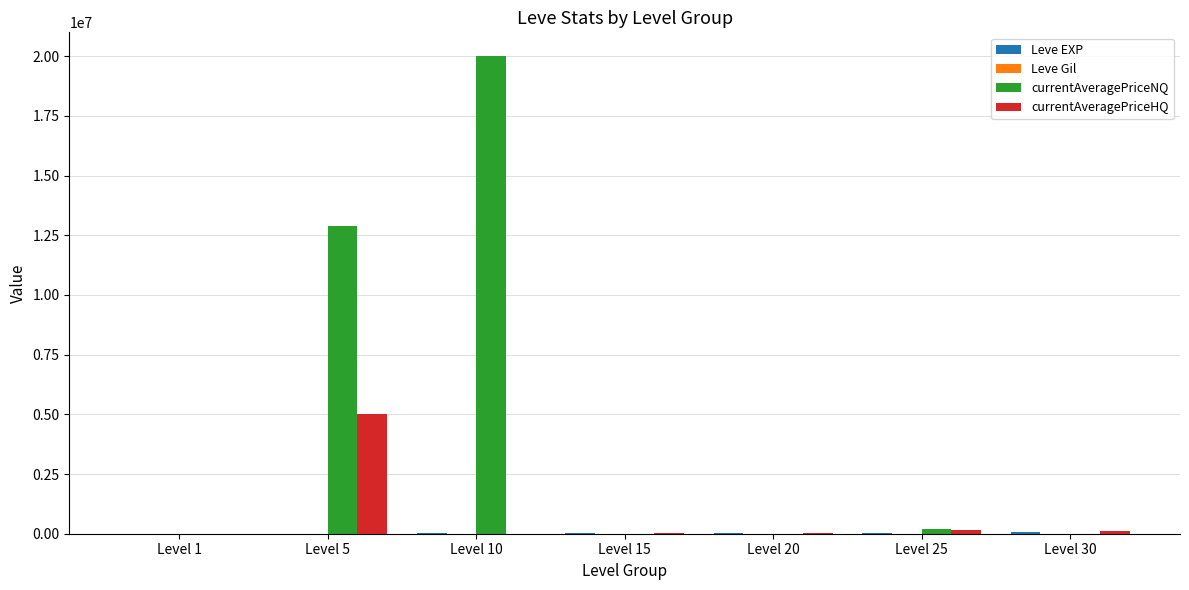

What is the greatest value displayed?

20000000.0